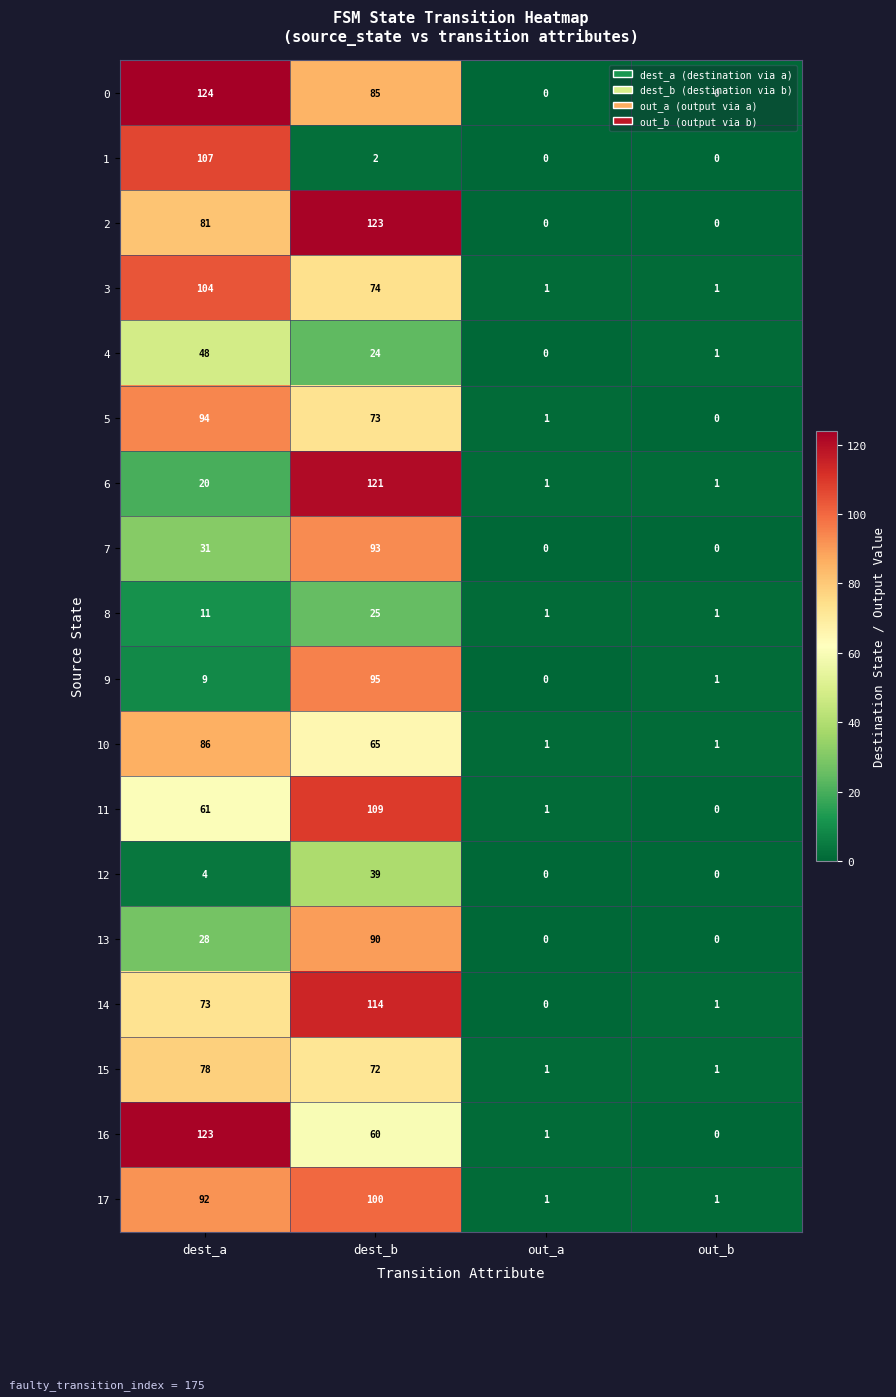

Which series has the widest spread of values?

0